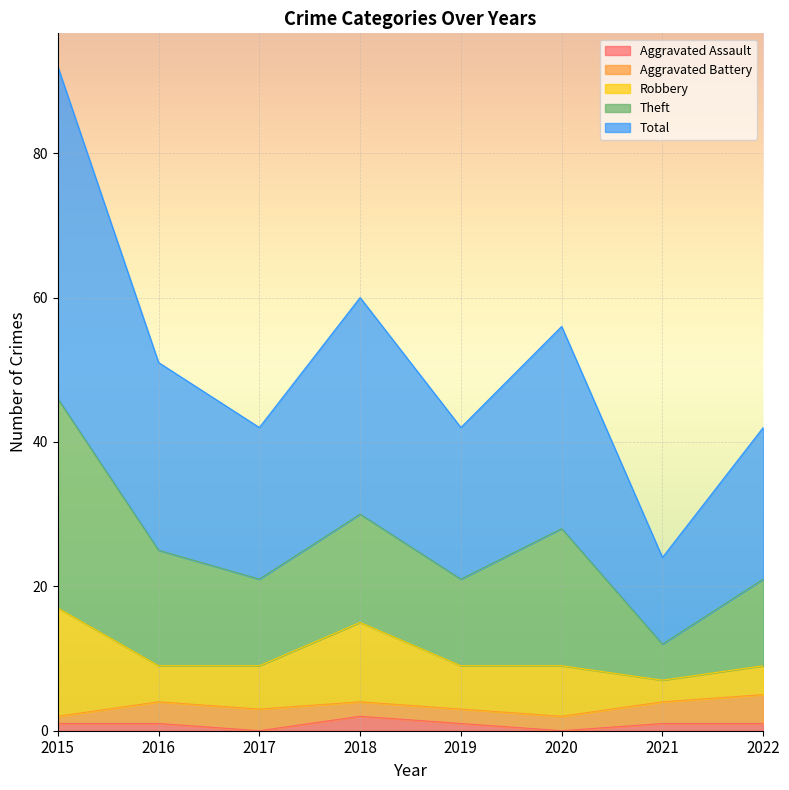

What are all the series names shown in the legend?

Aggravated Assault, Aggravated Battery, Robbery, Theft, Total